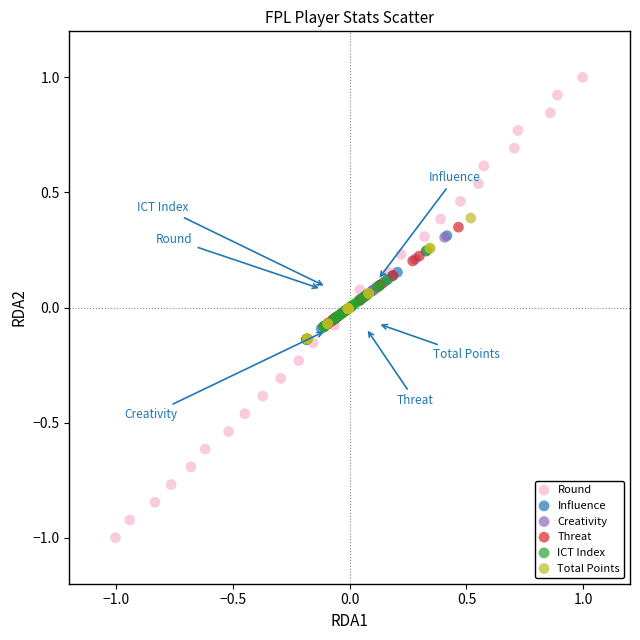

Which series reaches the minimum Y coordinate?

Round